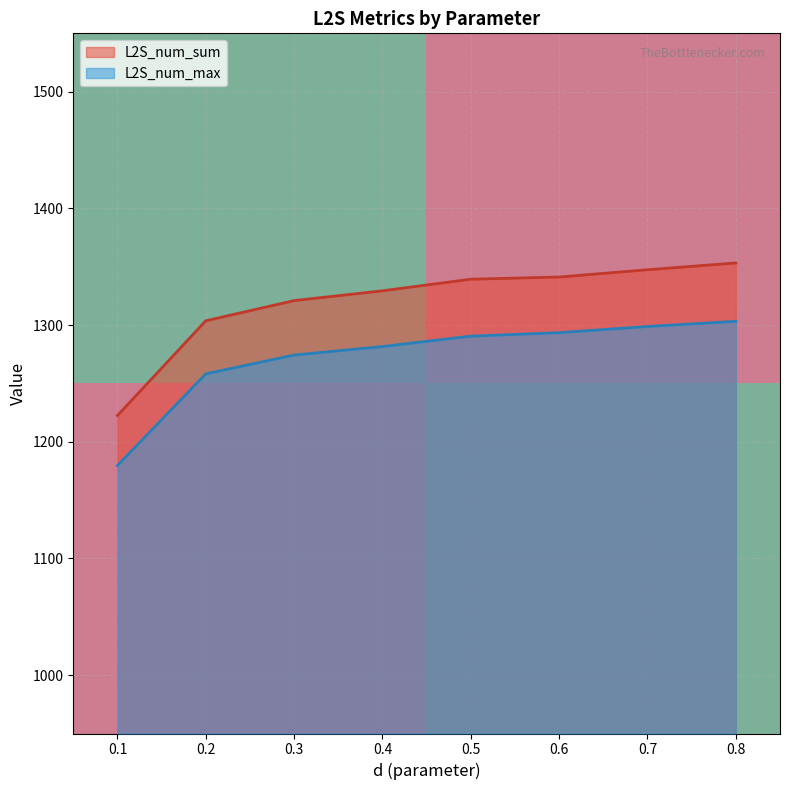

Is the value of L2S_num_sum at 0.7 greater than the value of L2S_num_max at 0.1?

Yes